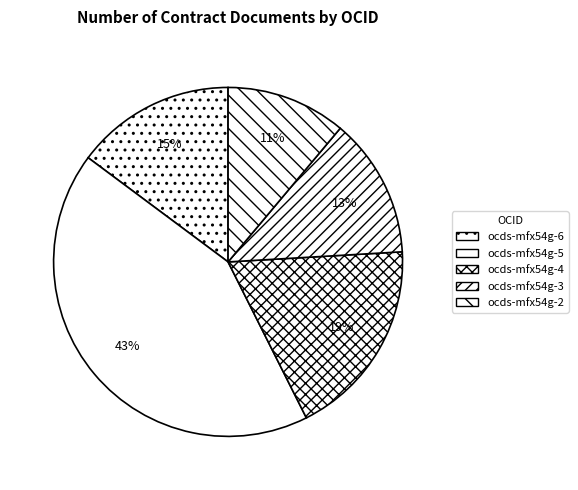

To the nearest percent, what is the average slice percentage?

20%